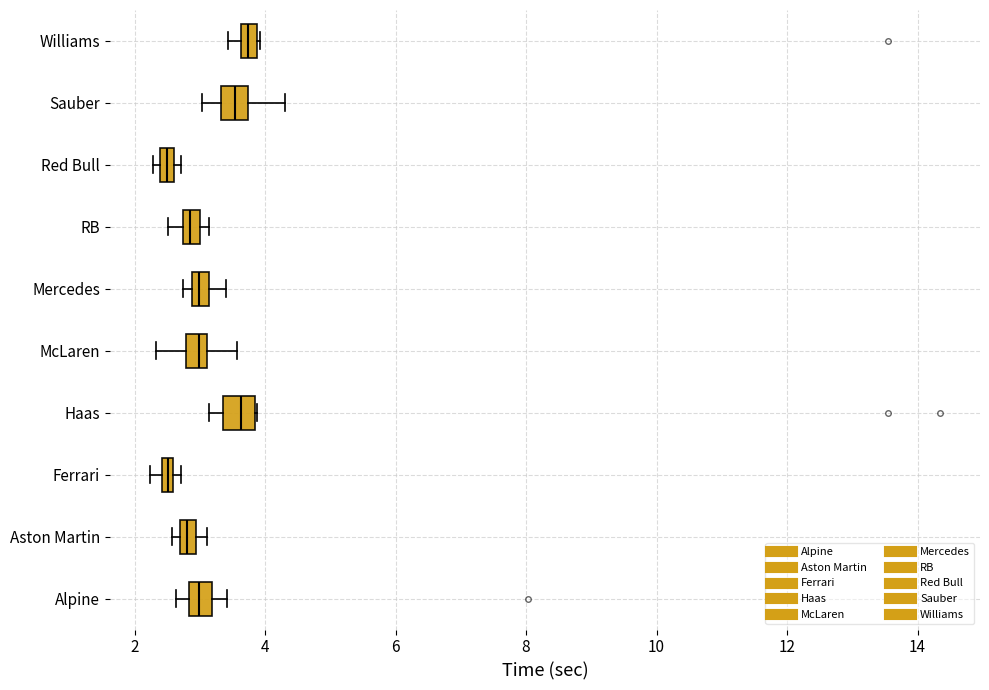

Where is the right edge of the box for Ferrari on the x-axis? The values are not printed on the chart, so give them approximately, as read against the axis.

2.6